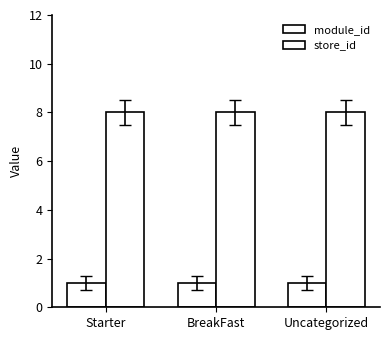

What is the spread (max minus min) of values at Uncategorized?

7